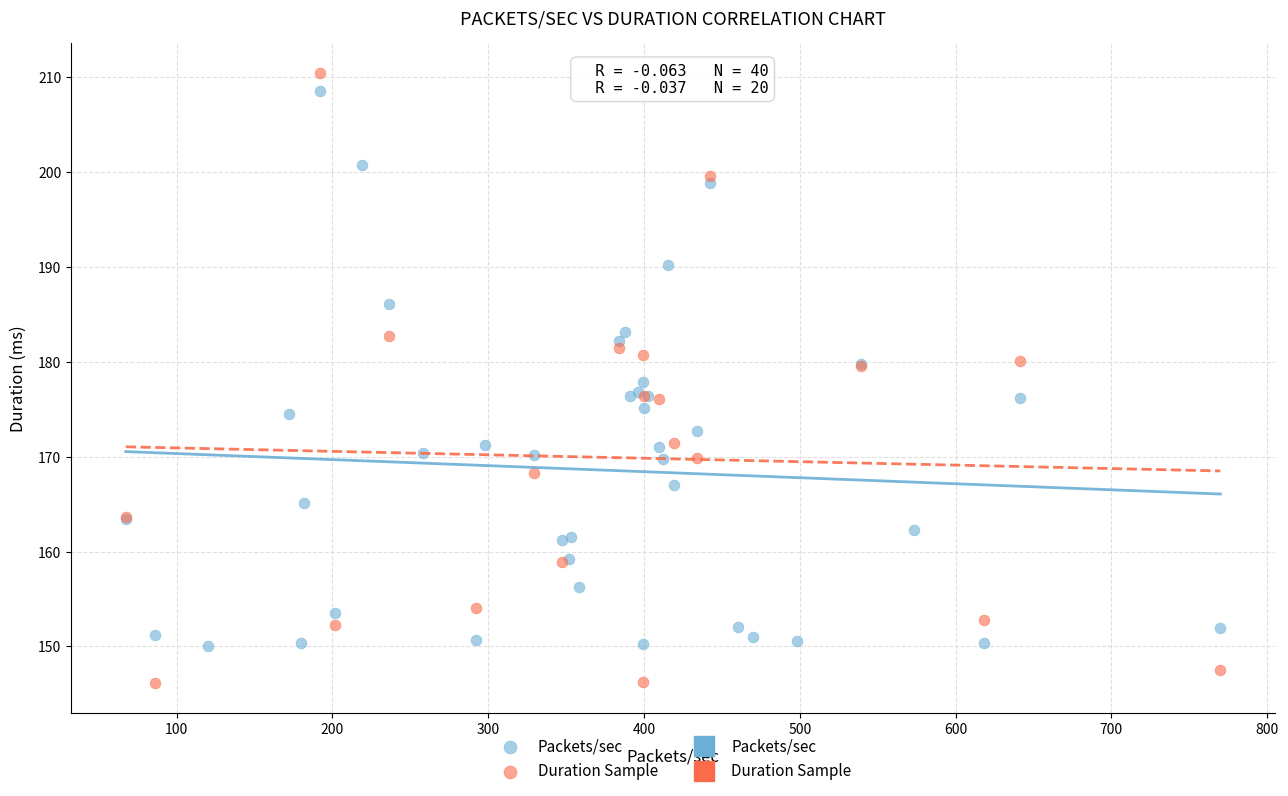

Which series has the widest spread of Y values?

Duration Sample